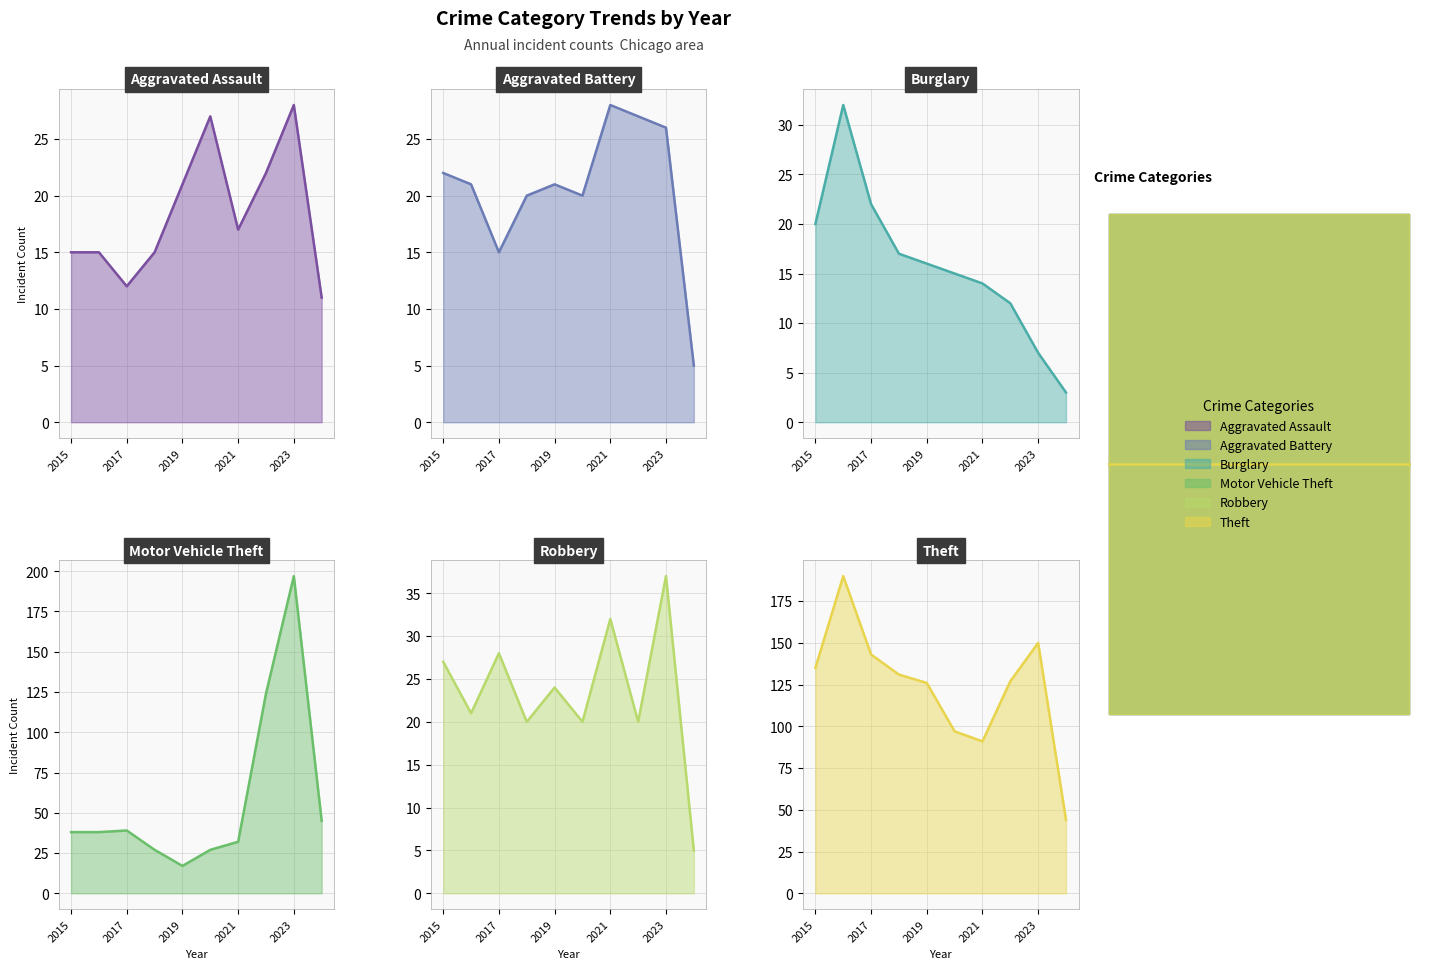

Is it true that Robbery equals 42 at 2019?

False